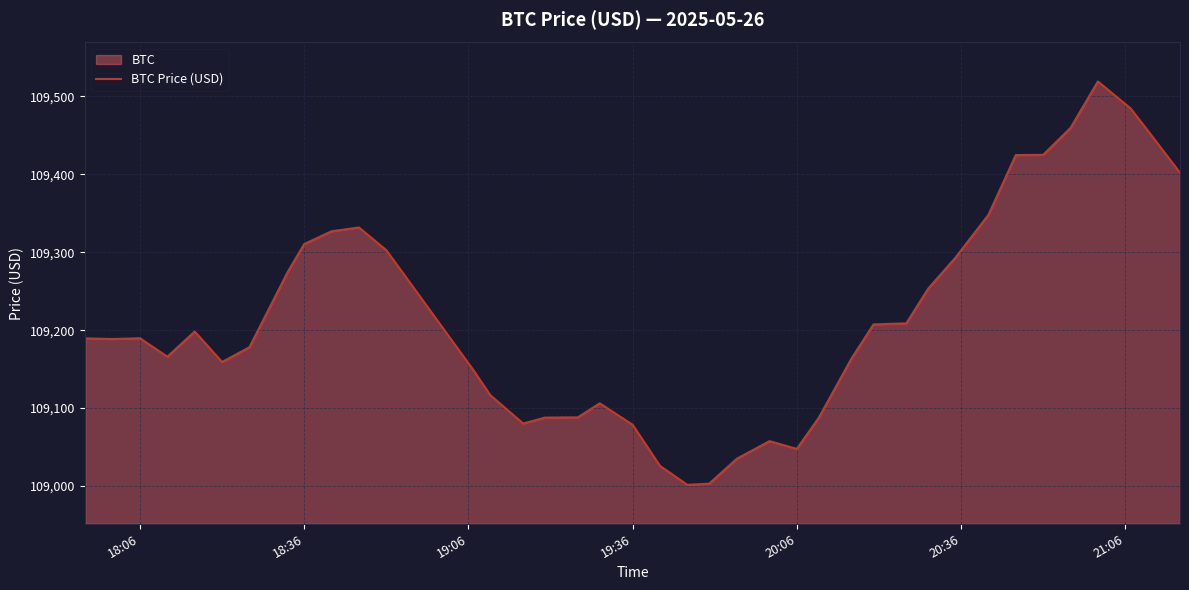

What is the minimum value shown in the chart?

109001.5